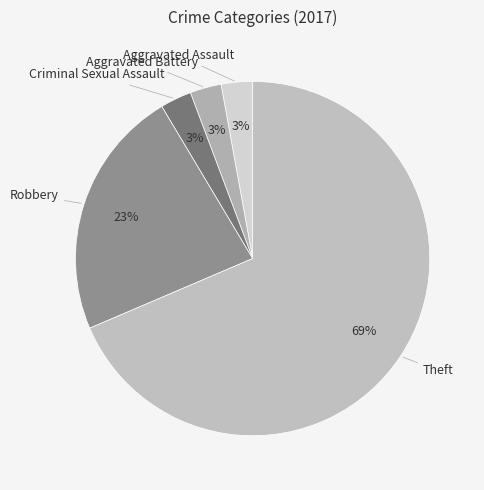

The Aggravated Battery slice represents 13% of the pie. True or false?

False